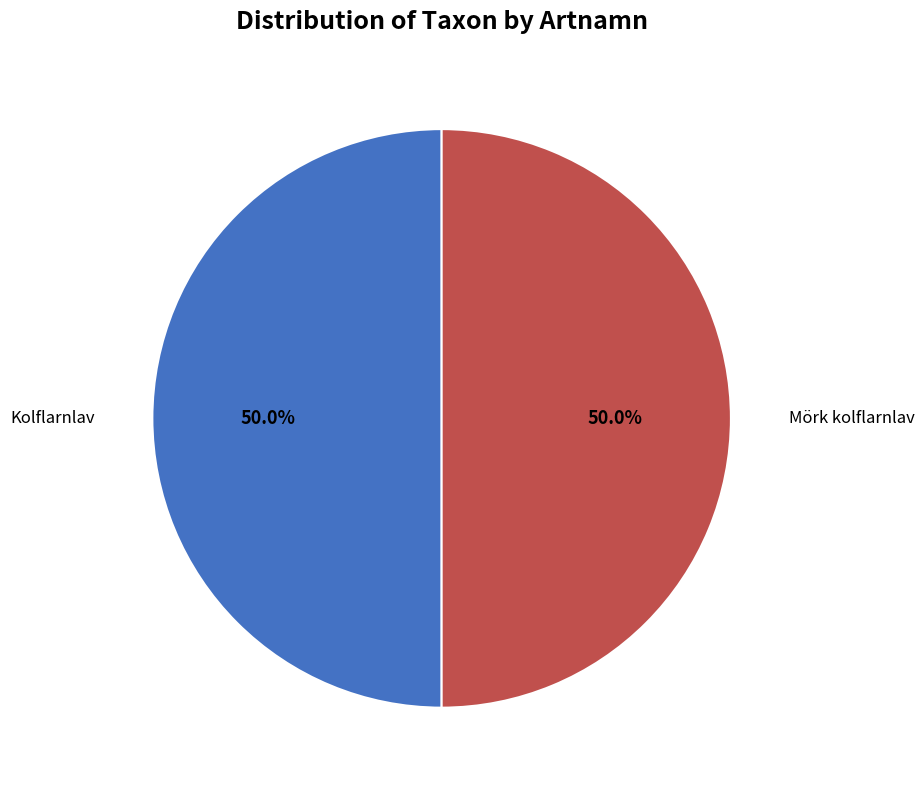

To the nearest percent, what is the combined percentage of Mörk kolflarnlav and Kolflarnlav?

100%